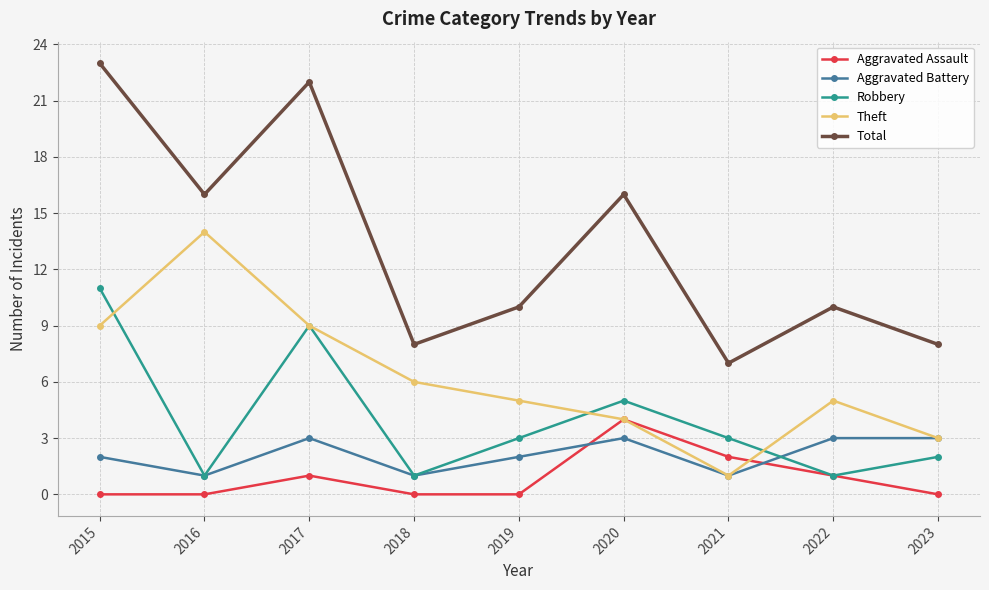

Which series changed the most between 2015 and 2021?

Total